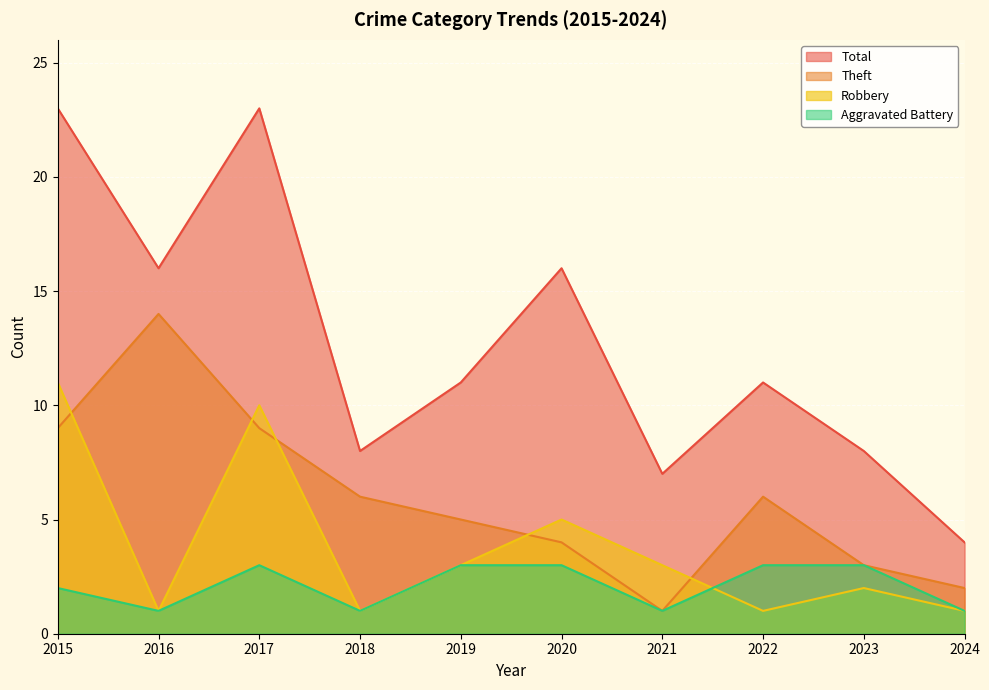

Rank the categories by Robbery value from highest to lowest.

2015, 2017, 2020, 2019, 2021, 2023, 2016, 2018, 2022, 2024